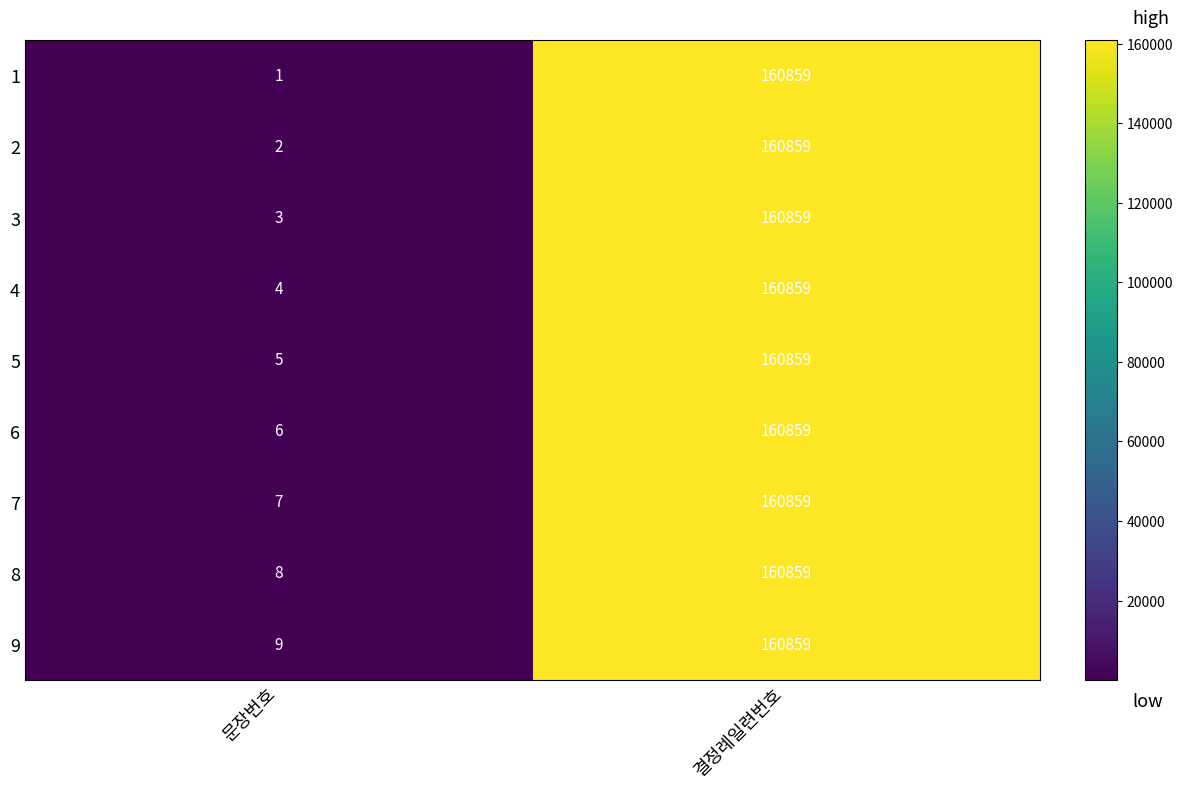

Reading left to right, extract all data points from this chart.

1: 문장번호=1	결정례일련번호=160859
2: 문장번호=2	결정례일련번호=160859
3: 문장번호=3	결정례일련번호=160859
4: 문장번호=4	결정례일련번호=160859
5: 문장번호=5	결정례일련번호=160859
6: 문장번호=6	결정례일련번호=160859
7: 문장번호=7	결정례일련번호=160859
8: 문장번호=8	결정례일련번호=160859
9: 문장번호=9	결정례일련번호=160859